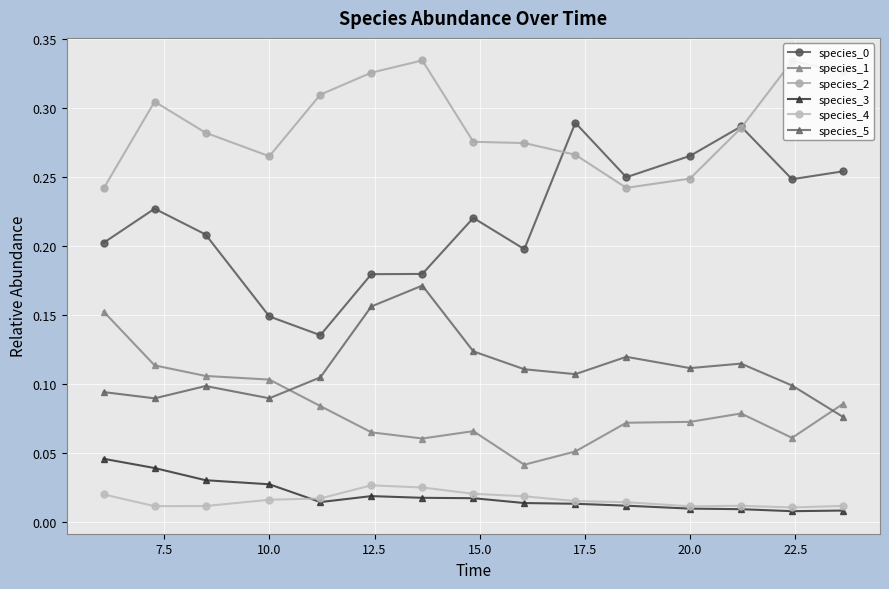

Is this an area chart (filled region under the line)?

No